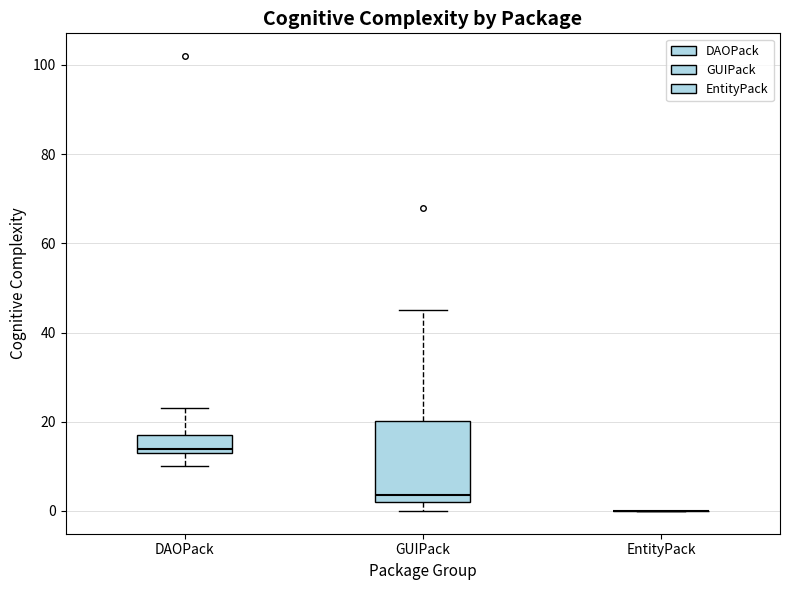

Reading left to right, read every box against the y-axis: the position of its median line, the range the box covers, and the ends of its whiskers. The values are not printed on the chart, so give them approximately, as read against the axis.

DAOPack: median 14 (just above the box's lower edge), box 14 to 18, whiskers 10 to 24
GUIPack: median 4, box 2 to 20, whiskers 0 to 46
EntityPack: box collapsed to a line at 0, whiskers 0 to 0